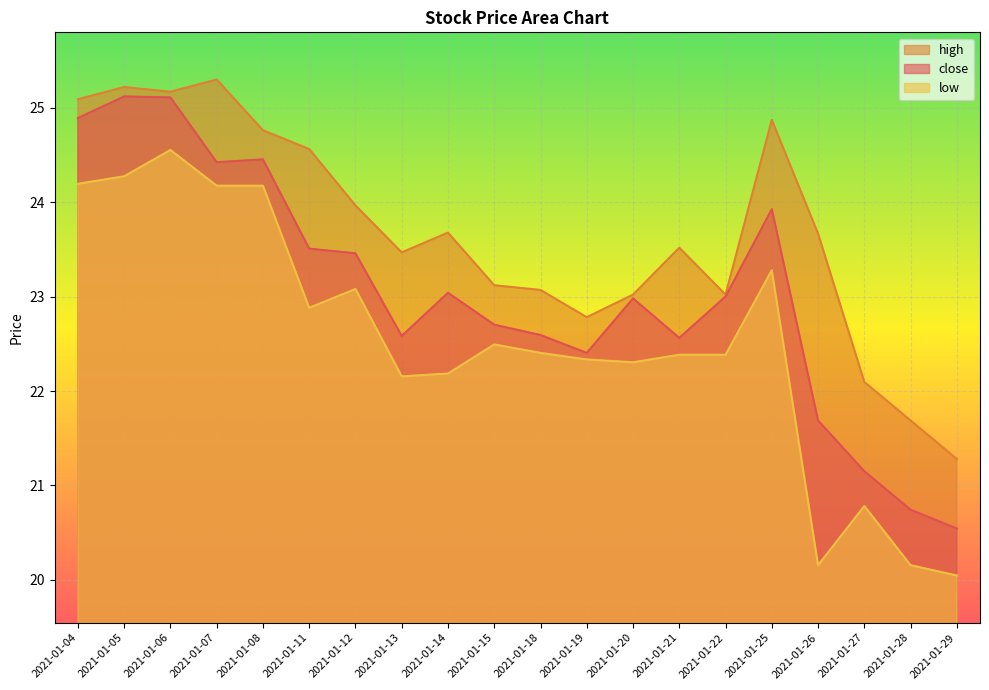

What are all the series names shown in the legend?

high, close, low